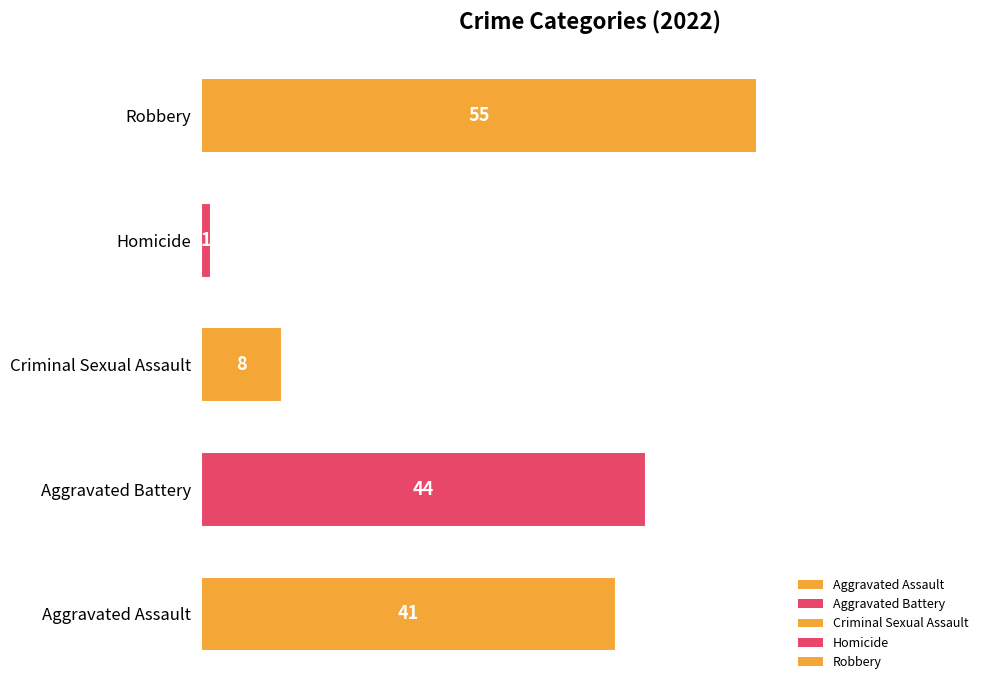

List the labels in order of value, smallest first.

Homicide, Criminal Sexual Assault, Aggravated Assault, Aggravated Battery, Robbery